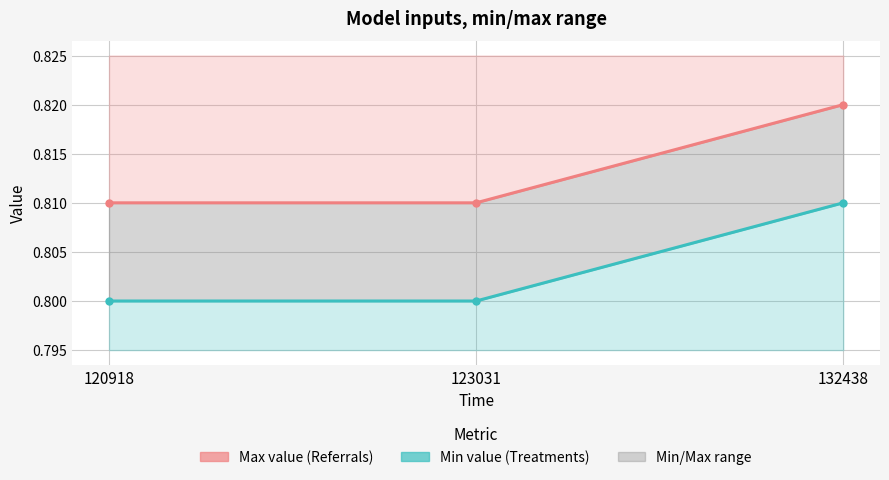

What is the sum of the Max value values at 132438 and 123031?

1.6